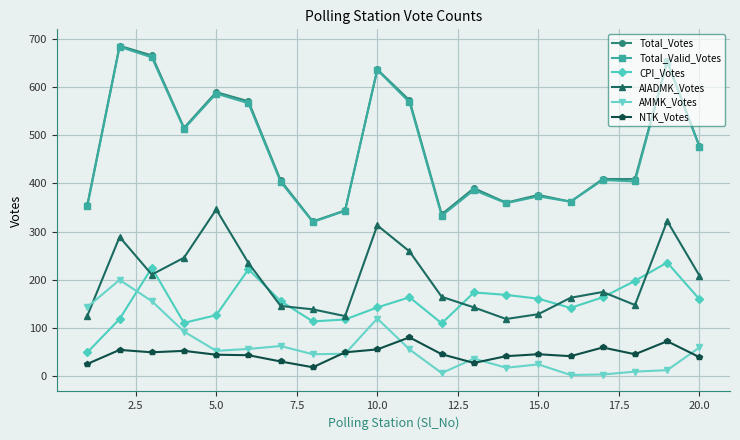

True or false: AMMK_Votes and Total_Valid_Votes intersect in this chart.

False